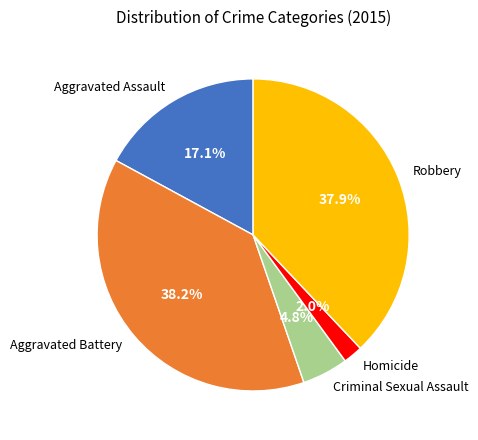

How many segments does this pie chart have?

5